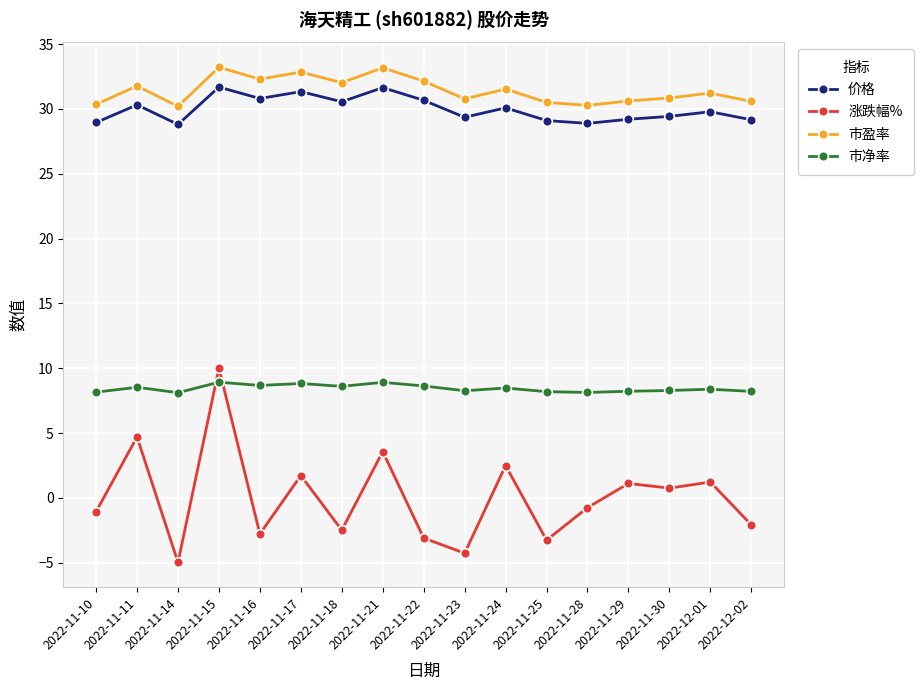

What is the difference between the maximum and minimum values in the 价格 series?

2.9